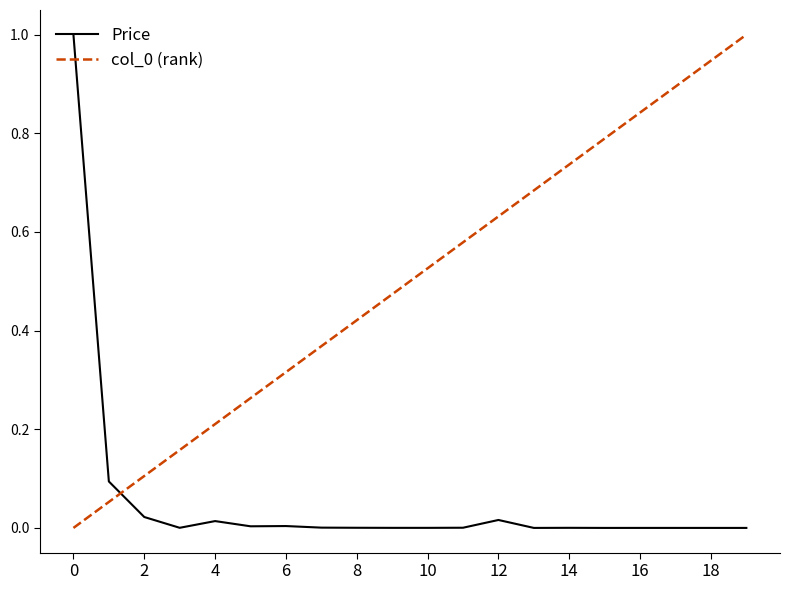

True or false: col_0 (rank) and Price intersect in this chart.

True